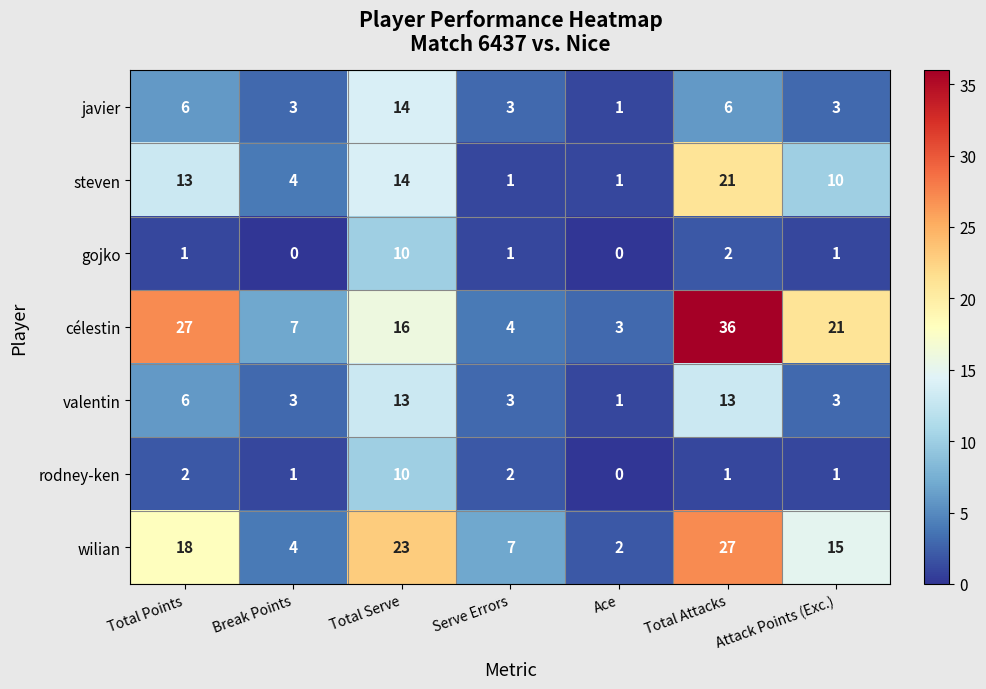

What is the sum of the wilian values at Total Serve and Serve Errors?

30